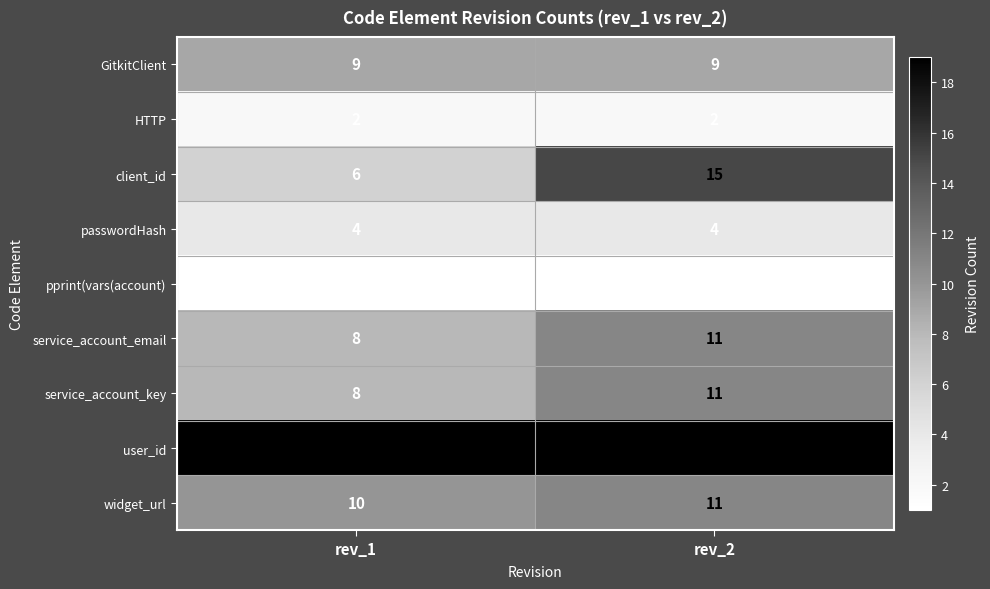

Read the widget_url value at rev_2.

11